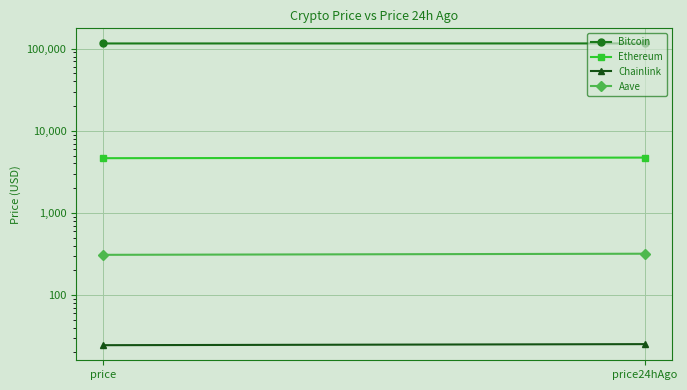

Where does the Chainlink series first go above 25?

price24hAgo